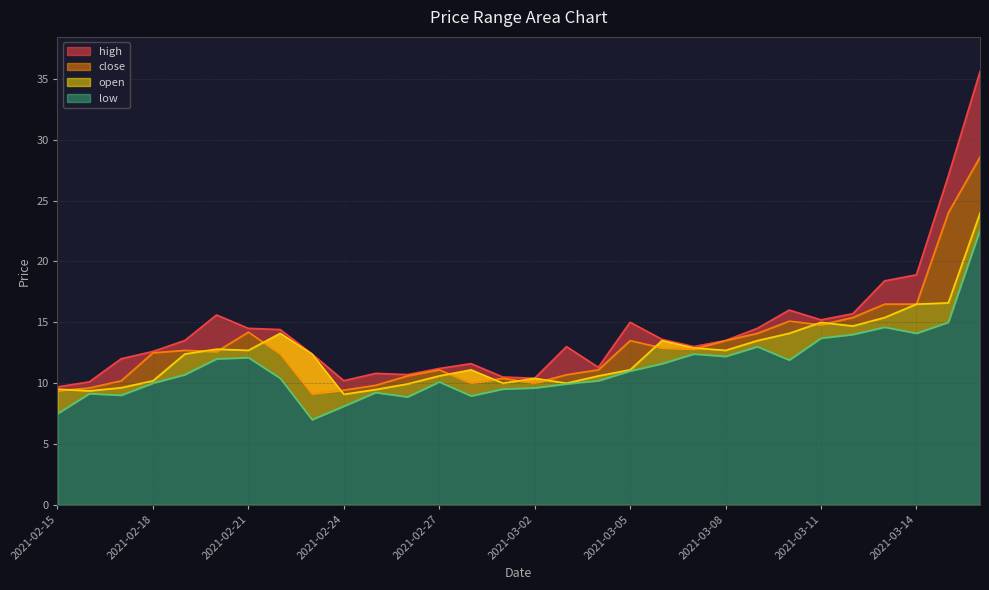

True or false: high has more than 1 points higher than both neighbors.

True